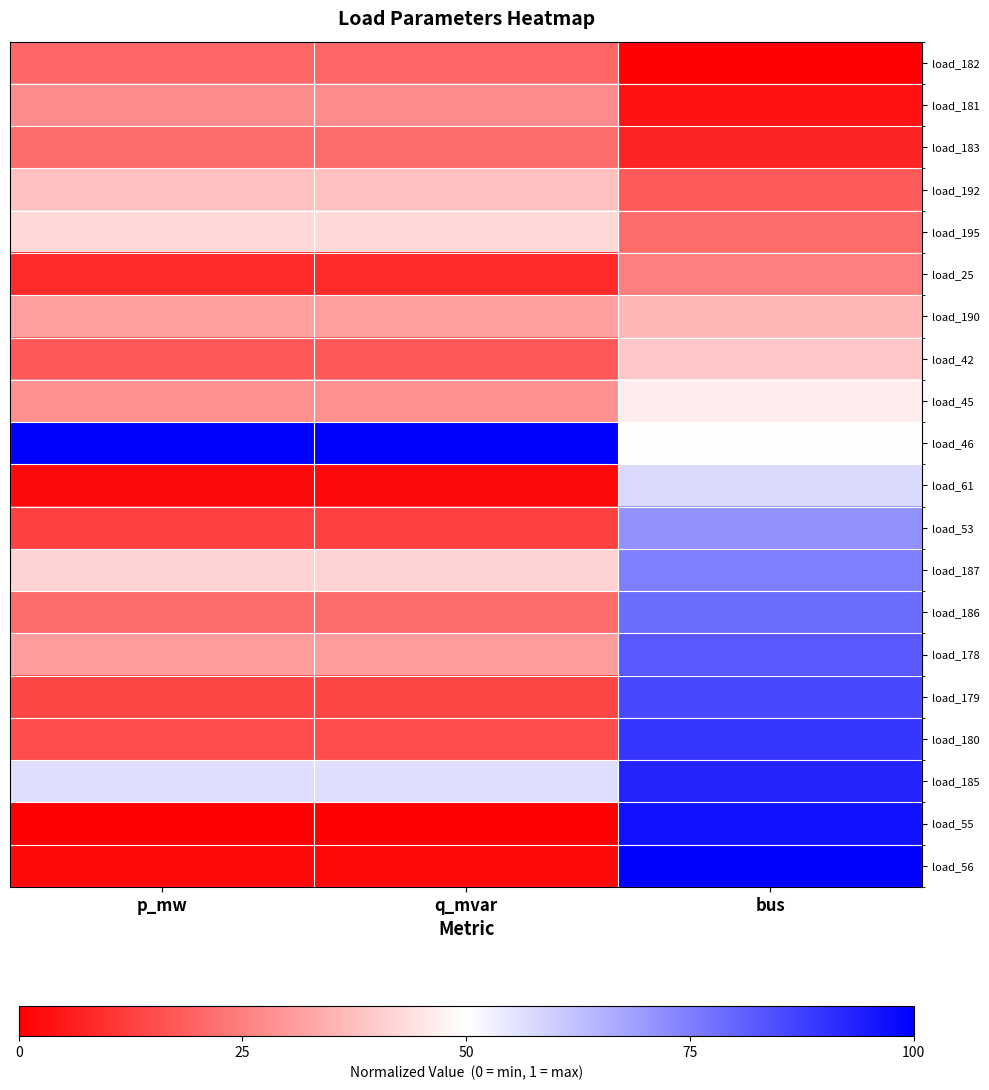

Reading left to right, transcribe all the data shown in this chart.

load_182: p_mw=0.2	q_mvar=0.2	bus=0.0
load_181: p_mw=0.3	q_mvar=0.3	bus=0.0
load_183: p_mw=0.2	q_mvar=0.2	bus=0.1
load_192: p_mw=0.4	q_mvar=0.4	bus=0.2
load_195: p_mw=0.4	q_mvar=0.4	bus=0.2
load_25: p_mw=0.1	q_mvar=0.1	bus=0.2
load_190: p_mw=0.3	q_mvar=0.3	bus=0.4
load_42: p_mw=0.2	q_mvar=0.2	bus=0.4
load_45: p_mw=0.3	q_mvar=0.3	bus=0.5
load_46: p_mw=1.0	q_mvar=1.0	bus=0.5
load_61: p_mw=0.0	q_mvar=0.0	bus=0.6
load_53: p_mw=0.1	q_mvar=0.1	bus=0.7
load_187: p_mw=0.4	q_mvar=0.4	bus=0.7
load_186: p_mw=0.2	q_mvar=0.2	bus=0.8
load_178: p_mw=0.3	q_mvar=0.3	bus=0.8
load_179: p_mw=0.1	q_mvar=0.1	bus=0.9
load_180: p_mw=0.1	q_mvar=0.1	bus=0.9
load_185: p_mw=0.6	q_mvar=0.6	bus=0.9
load_55: p_mw=0.0	q_mvar=0.0	bus=1.0
load_56: p_mw=0.0	q_mvar=0.0	bus=1.0